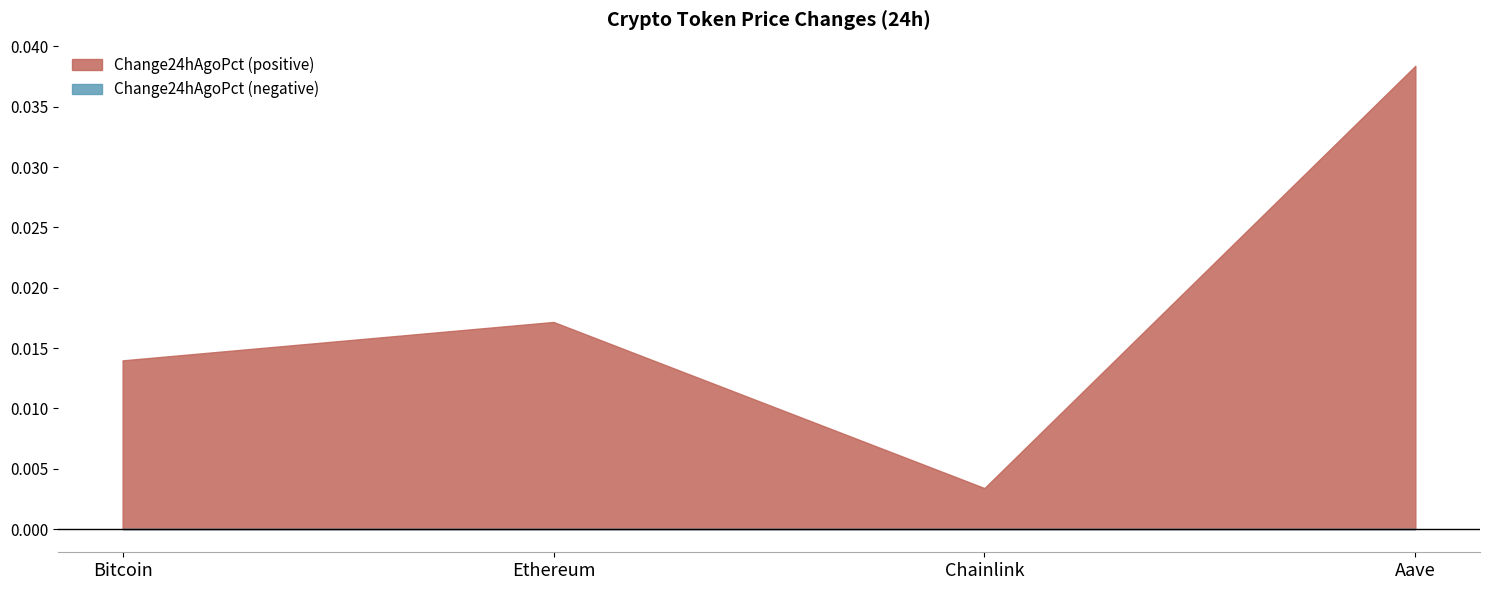

At which category does Change24hAgoPct reach its first local valley?

Chainlink